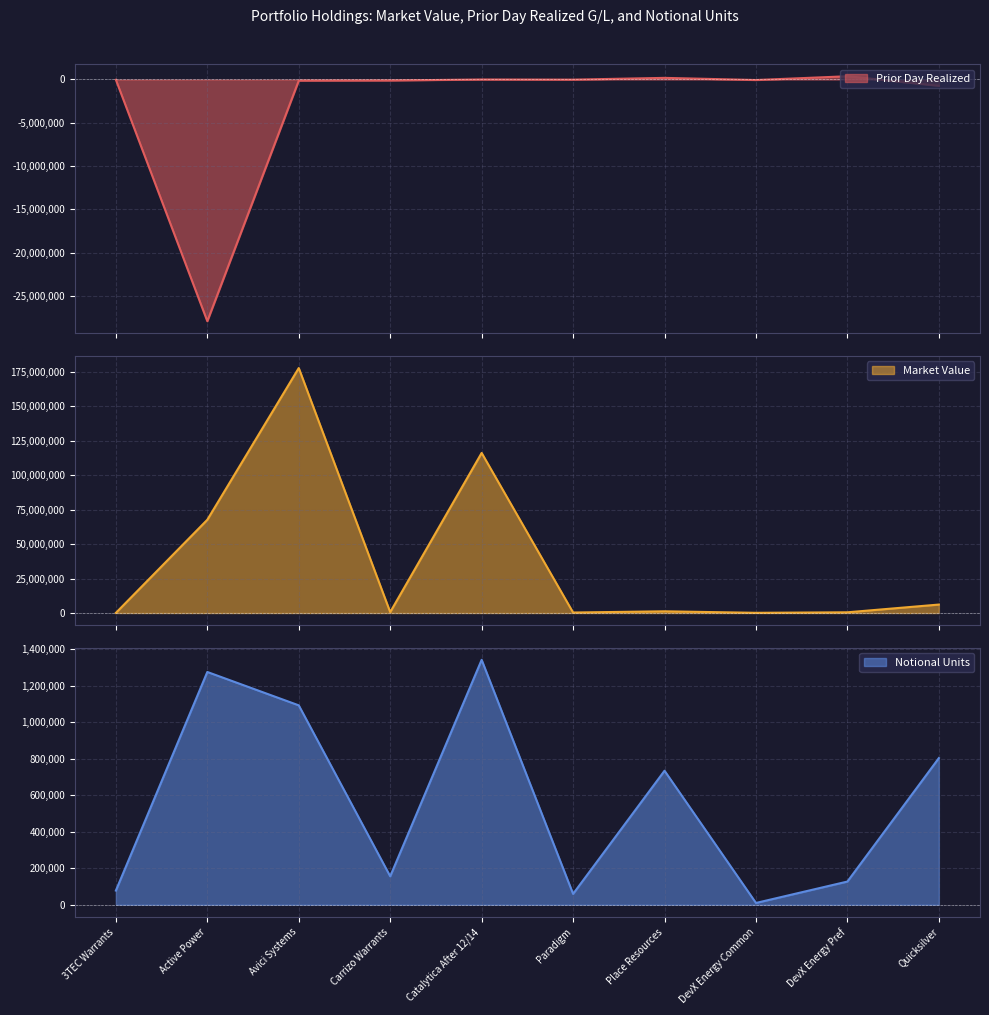

What are all the series names shown in the legend?

Prior Day Realized, Market Value, Notional Units